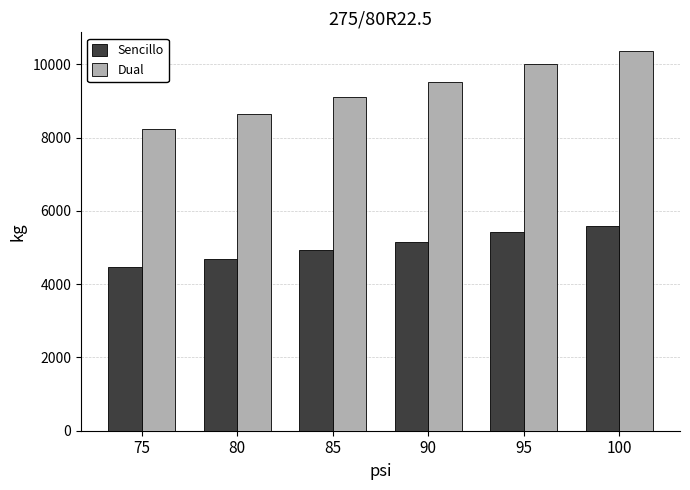

How many groups of bars are there?

6